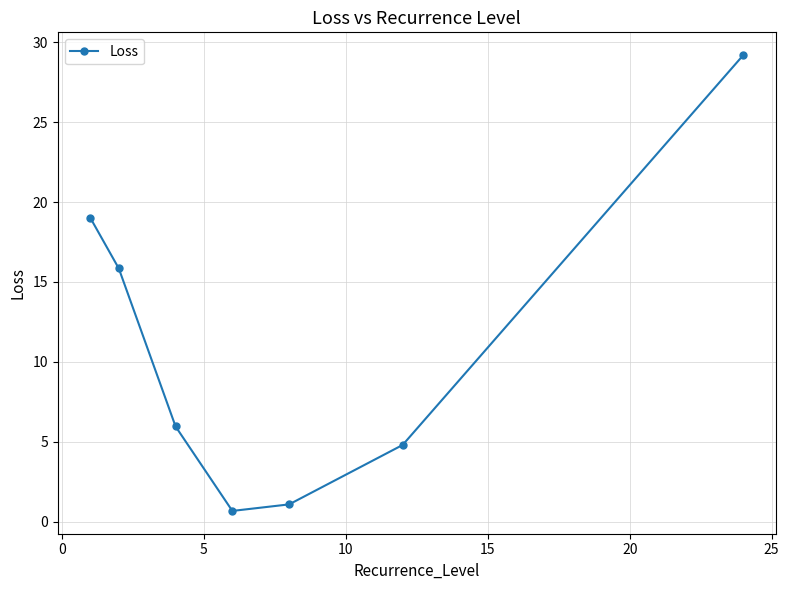

What is the difference between the maximum and minimum values?

28.5